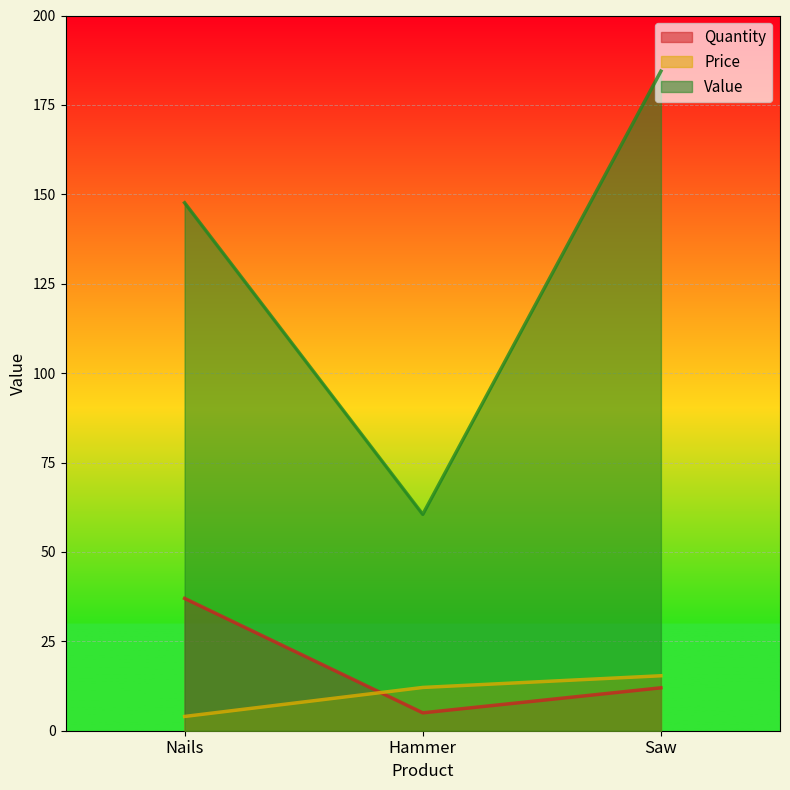

Which series has the largest total across all categories?

Value